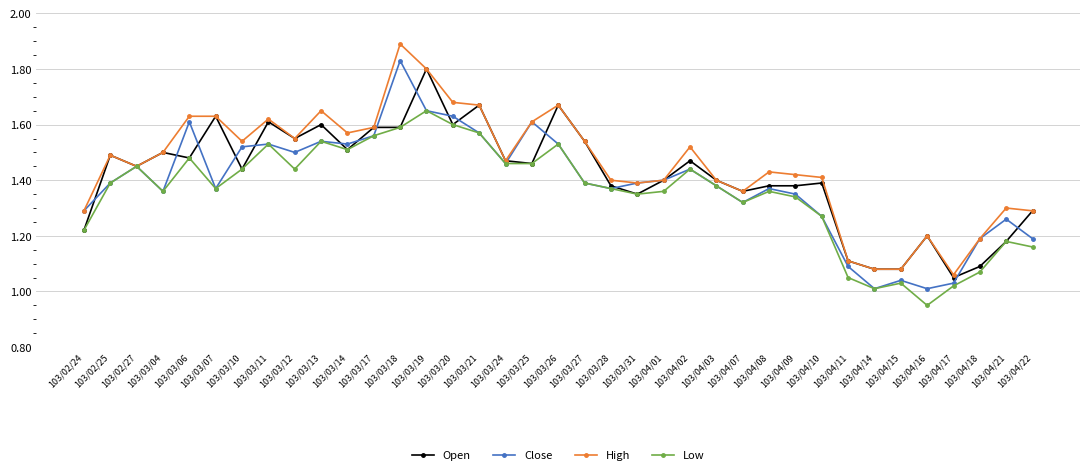

How many lines are shown in the chart?

4